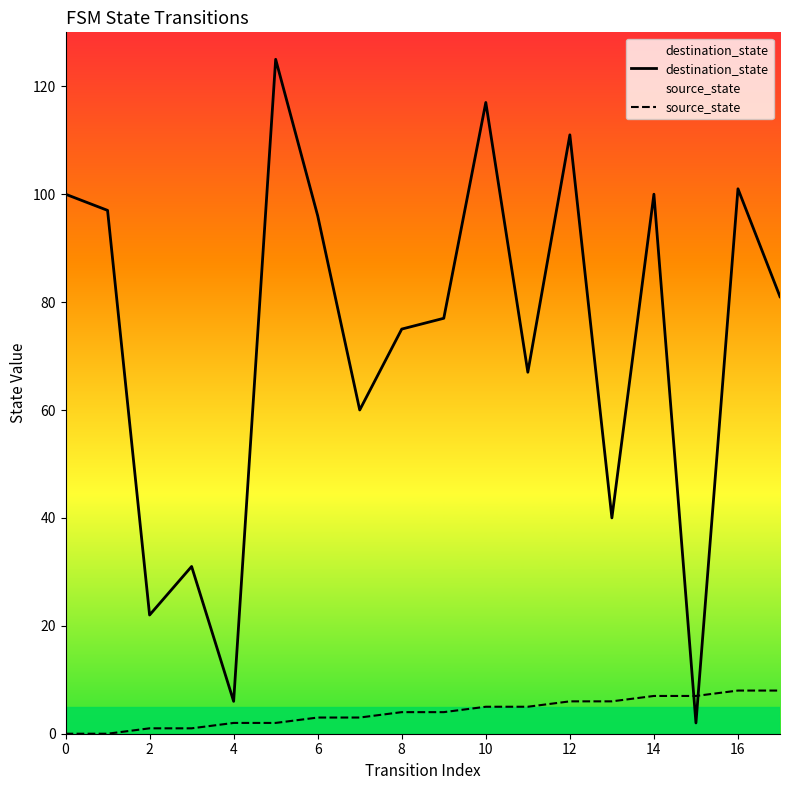

Which series has the widest spread of values?

destination_state